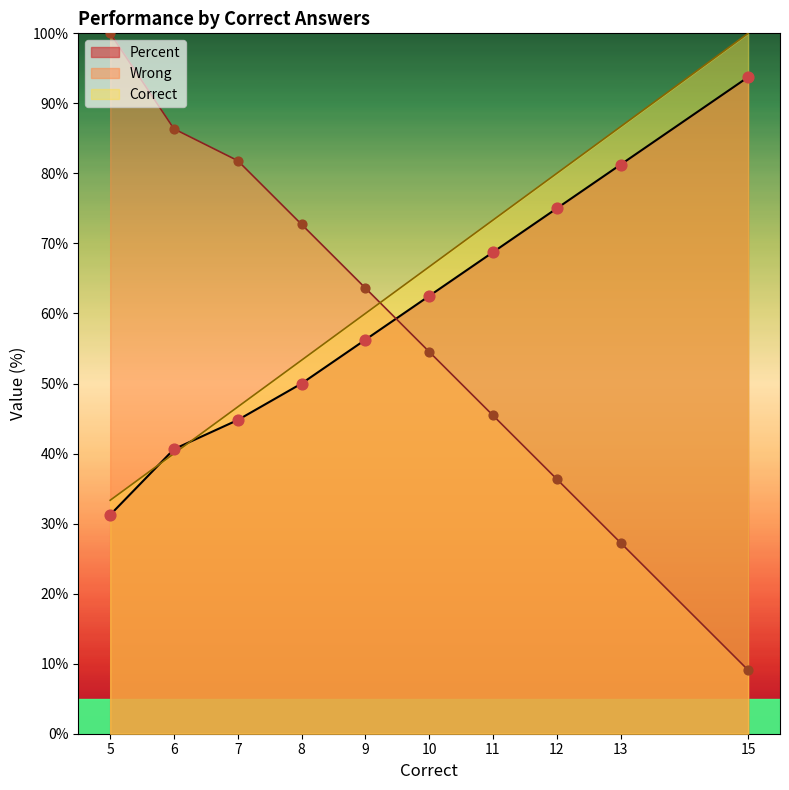

Which series reaches the maximum Y coordinate?

Correct